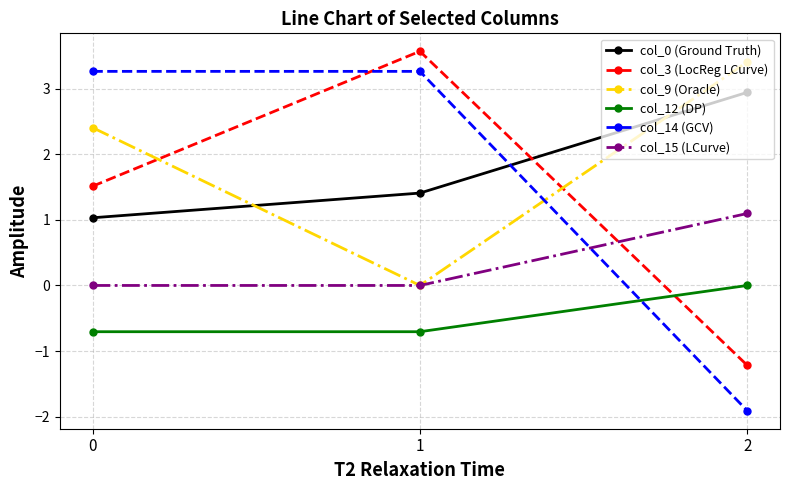

List the series in order of their peak value, highest first.

col_3 (LocReg LCurve), col_9 (Oracle), col_14 (GCV), col_0 (Ground Truth), col_15 (LCurve), col_12 (DP)